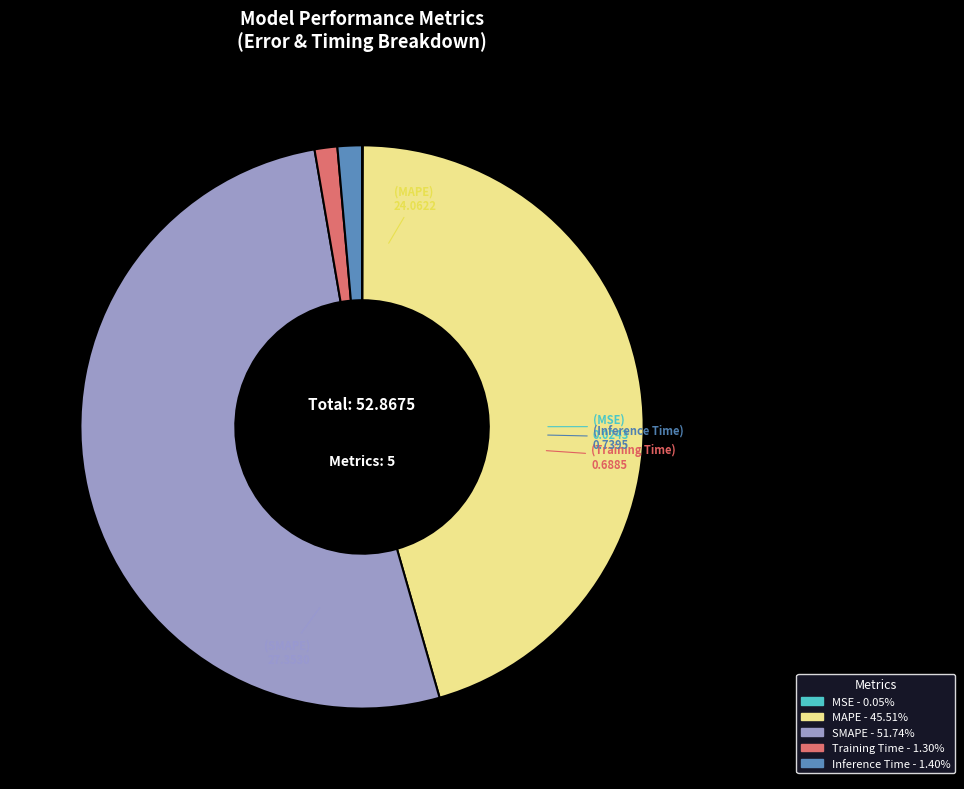

Which category accounts for the majority?

SMAPE